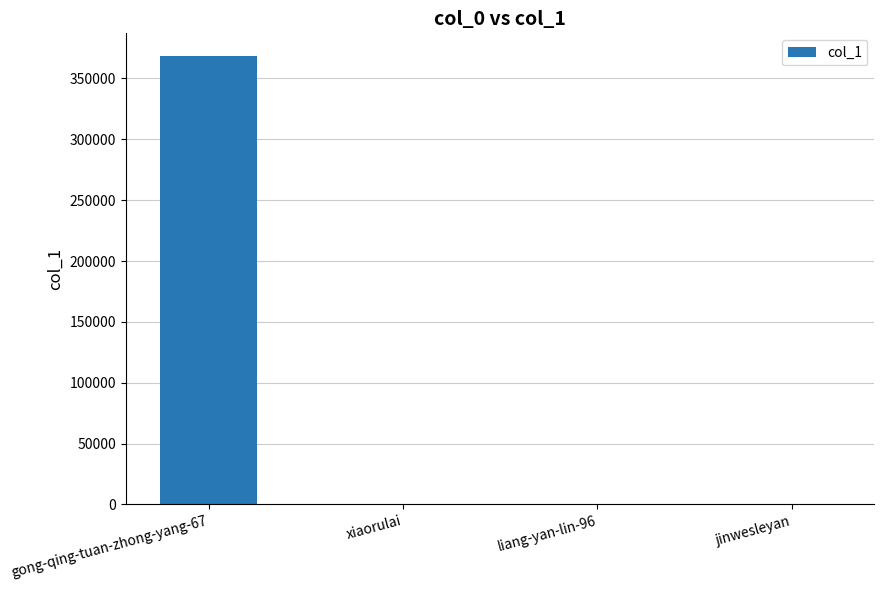

What is the maximum value shown in the chart?

368607